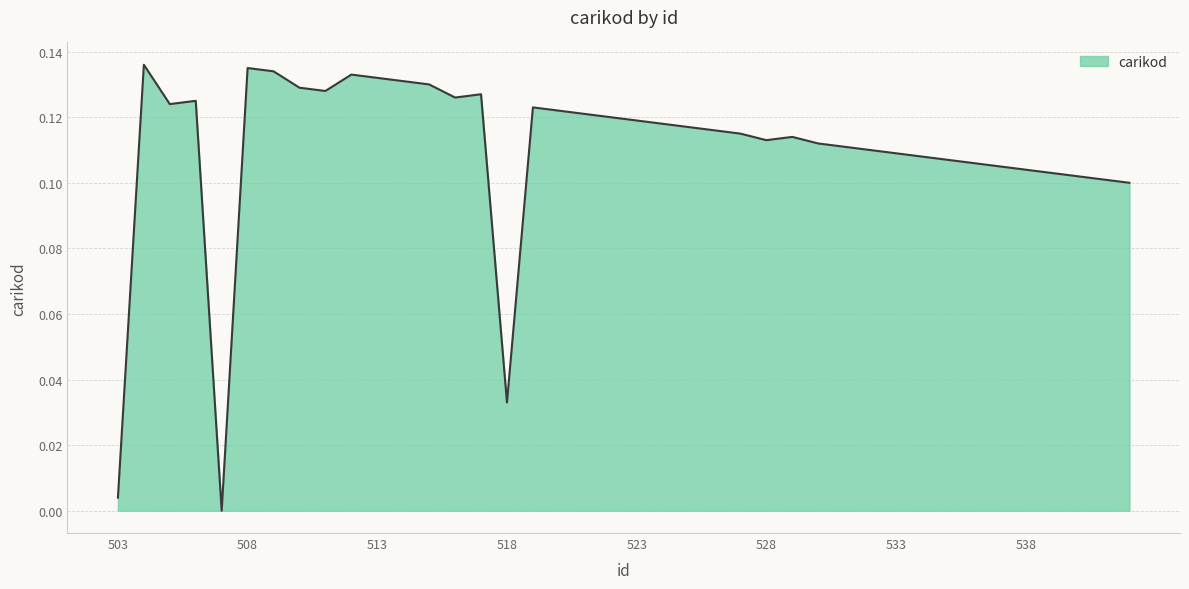

How many series are shown in this chart?

1